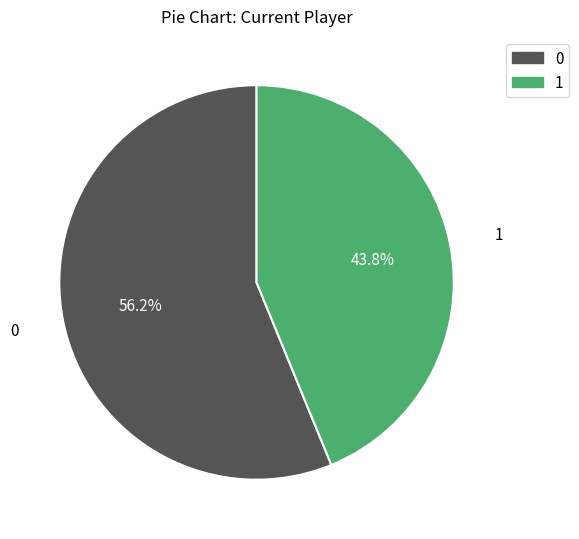

Does any single category account for the majority?

Yes